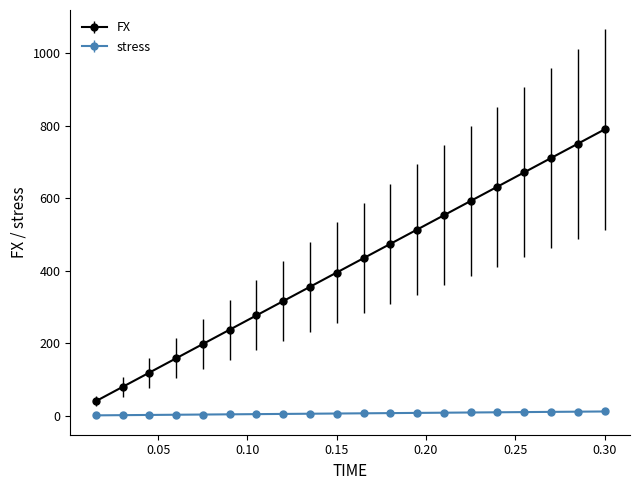

Which series has the widest spread of values?

FX